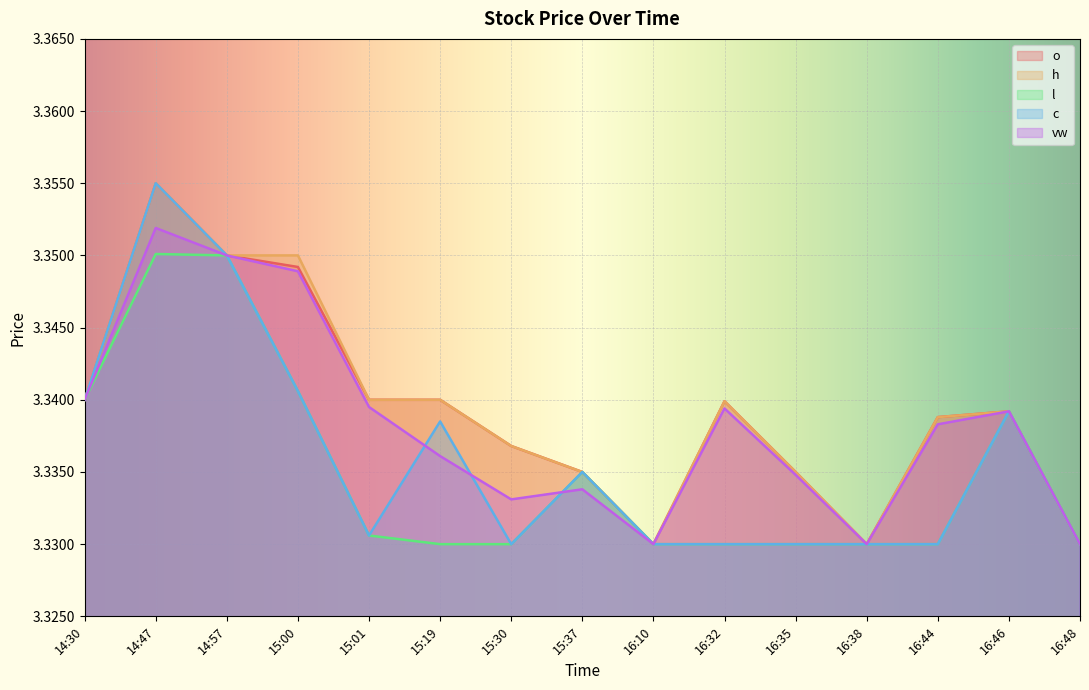

What position from the left is 15:30?

7